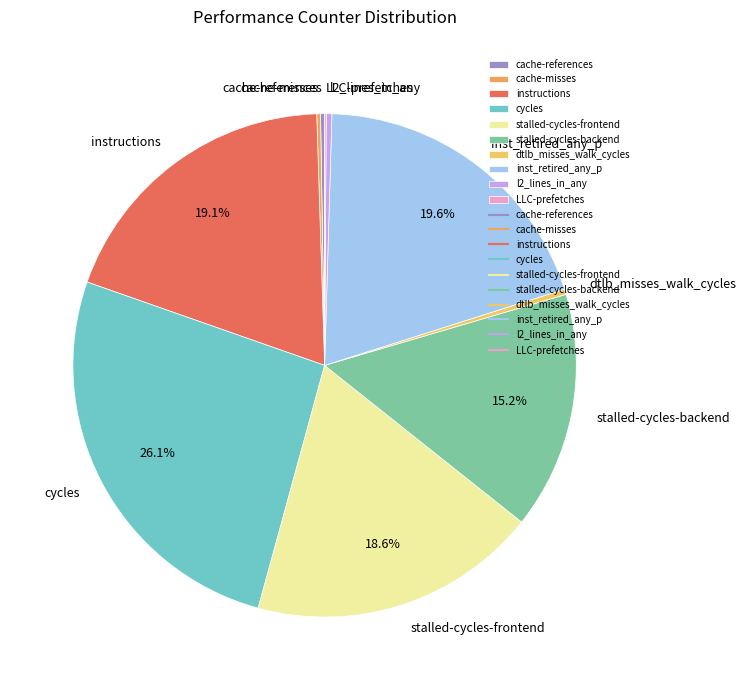

Which slice is the largest?

cycles